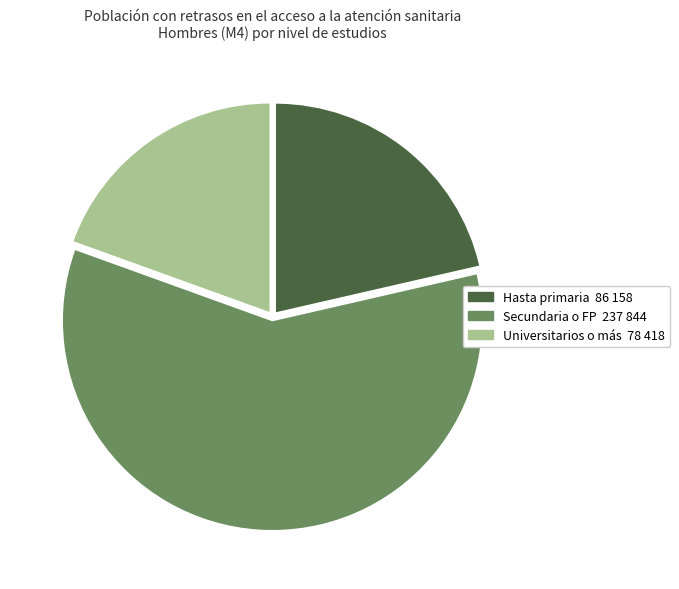

Is there a majority slice in this chart?

Yes